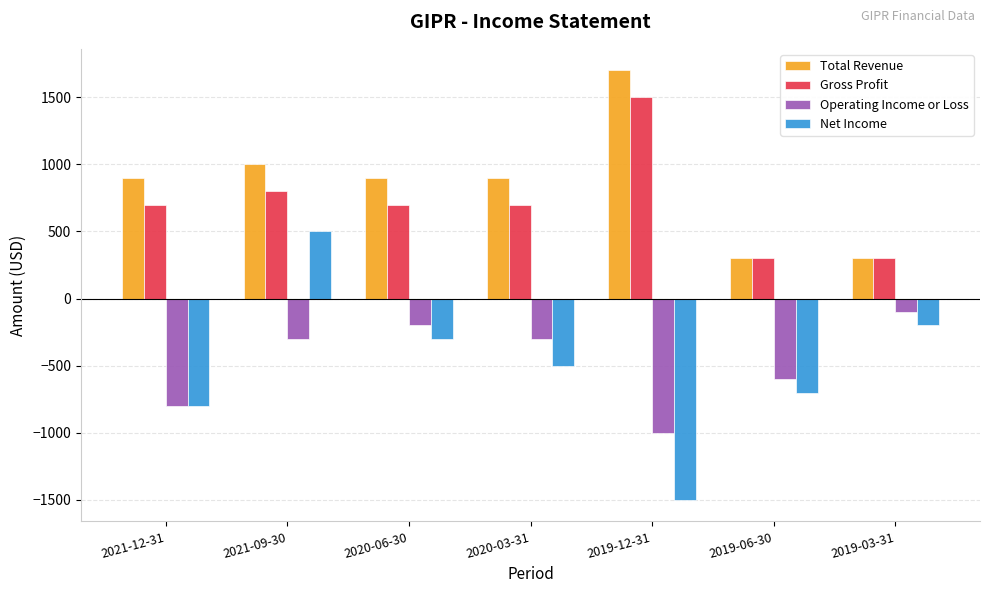

True or false: Net Income has a value of -200 at 2019-03-31.

True